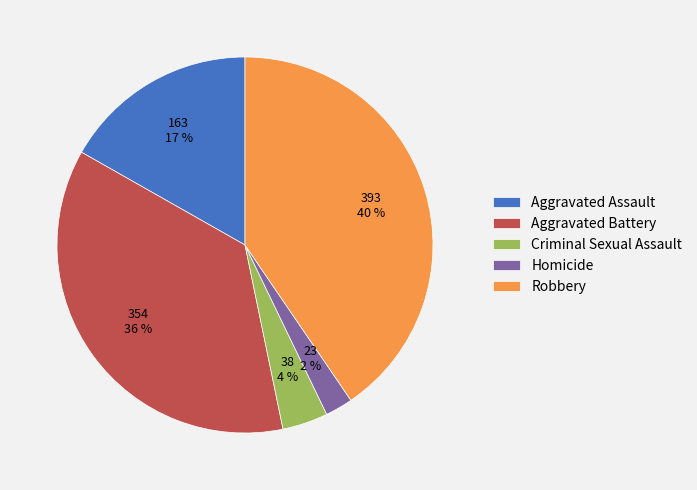

Rank the categories by value from lowest to highest.

Homicide, Criminal Sexual Assault, Aggravated Assault, Aggravated Battery, Robbery